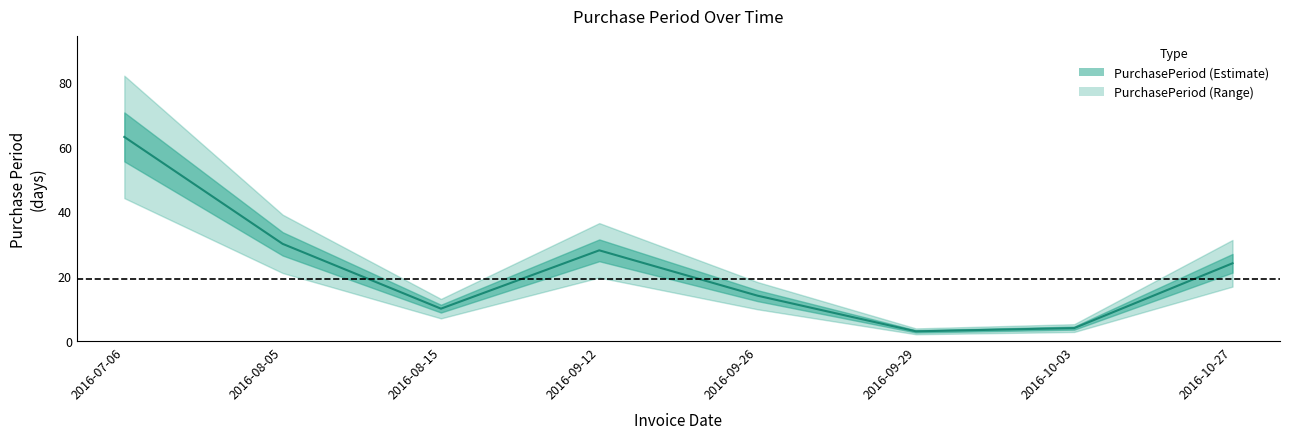

List the labels in order of value, largest first.

2016-07-06, 2016-08-05, 2016-09-12, 2016-10-27, 2016-09-26, 2016-08-15, 2016-10-03, 2016-09-29